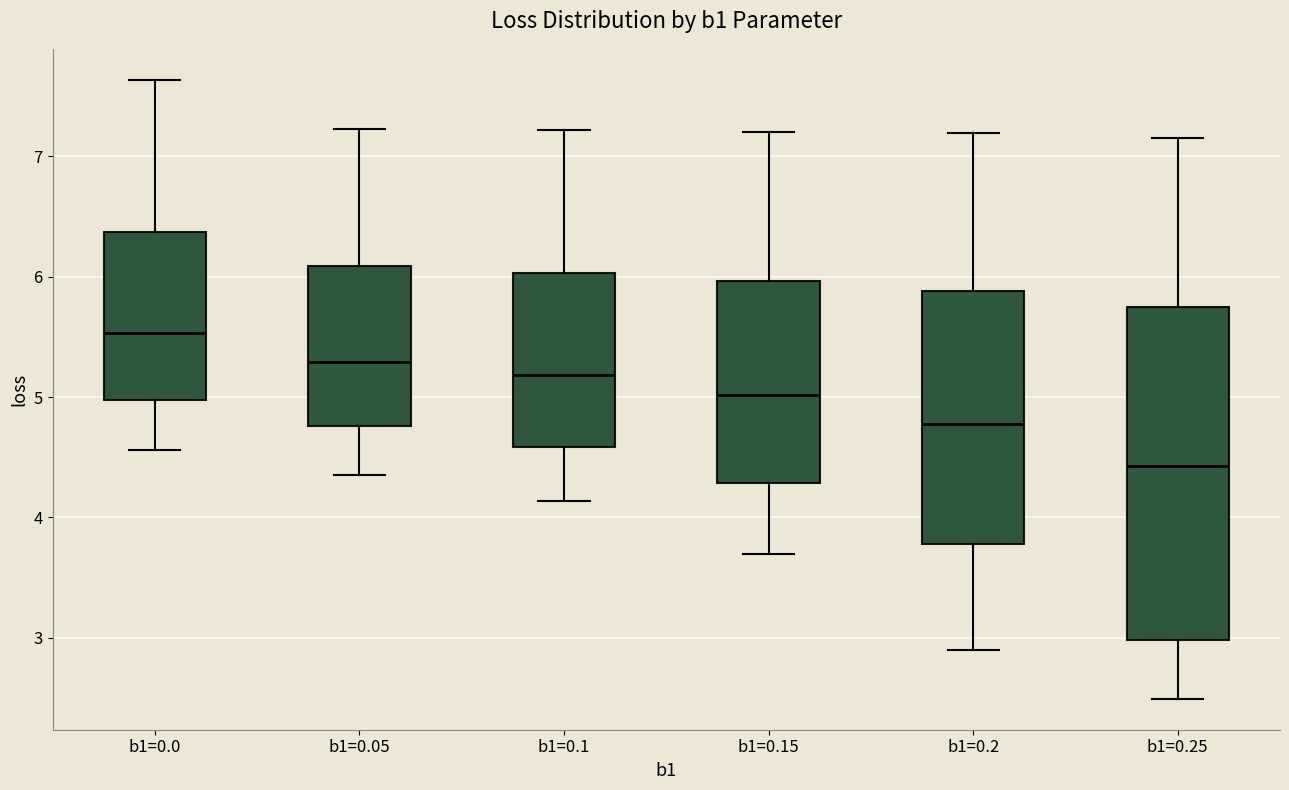

Where does the upper whisker of the box for b1=0.15 end on the y-axis? The values are not printed on the chart, so give them approximately, as read against the axis.

7.2